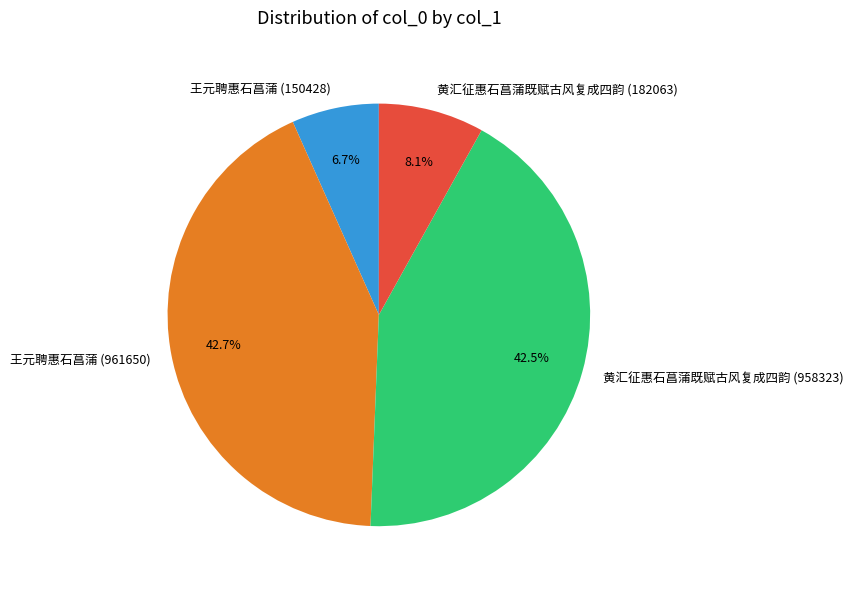

Is it true that 黄汇征惠石菖蒲既赋古风复成四韵 (182063) is 1% of the pie?

False